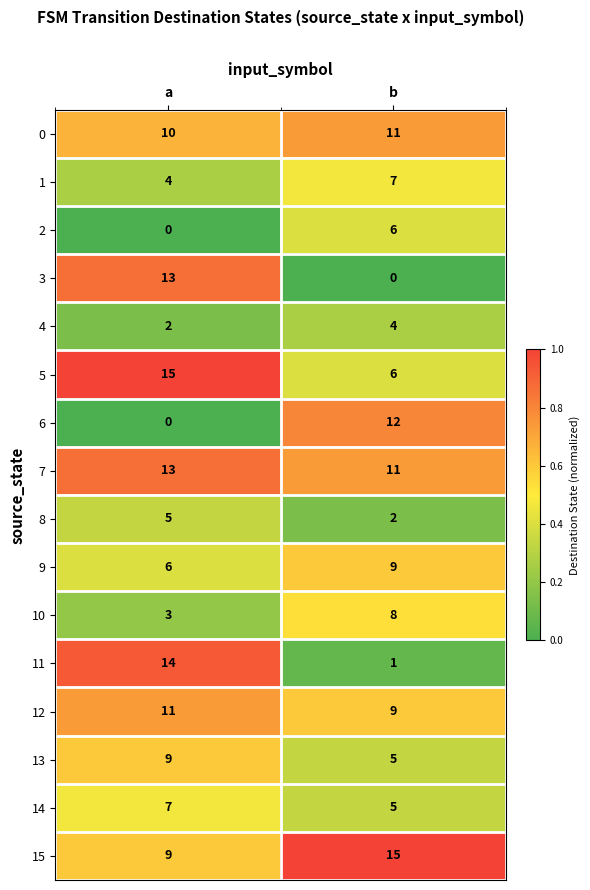

What is the difference between the highest and lowest values at a?

15